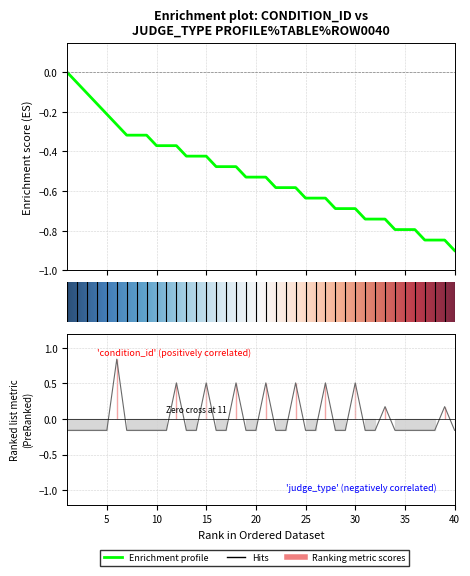

Reading right to left, transcribe all the data shown in this chart.

condition_id: 40=-0.9	39=-0.8	38=-0.8	37=-0.8	36=-0.8	35=-0.8	34=-0.8	33=-0.7	32=-0.7	31=-0.7	30=-0.7	29=-0.7	28=-0.7	27=-0.6	26=-0.6	25=-0.6	24=-0.6	23=-0.6	22=-0.6	21=-0.5	20=-0.5	19=-0.5	18=-0.5	17=-0.5	16=-0.5	15=-0.4	14=-0.4	13=-0.4	12=-0.4	11=-0.4	10=-0.4	9=-0.3	8=-0.3	7=-0.3	6=-0.3	5=-0.2	4=-0.2	3=-0.1	2=-0.1	1=-0.0
judge_type: 40=-0.2	39=0.2	38=-0.2	37=-0.2	36=-0.2	35=-0.2	34=-0.2	33=0.2	32=-0.2	31=-0.2	30=0.5	29=-0.2	28=-0.2	27=0.5	26=-0.2	25=-0.2	24=0.5	23=-0.2	22=-0.2	21=0.5	20=-0.2	19=-0.2	18=0.5	17=-0.2	16=-0.2	15=0.5	14=-0.2	13=-0.2	12=0.5	11=-0.2	10=-0.2	9=-0.2	8=-0.2	7=-0.2	6=0.8	5=-0.2	4=-0.2	3=-0.2	2=-0.2	1=-0.2